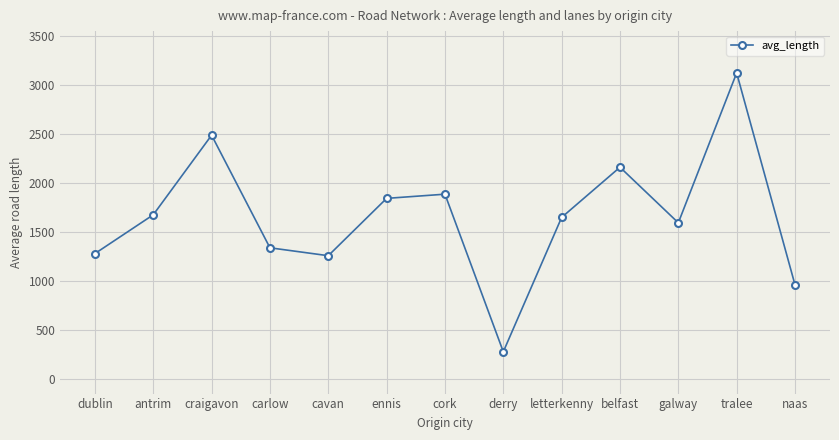

Reading left to right, list all the values displayed in this chart.

dublin=1276.8	antrim=1672.4	craigavon=2484.1	carlow=1335.8	cavan=1255.1	ennis=1839.9	cork=1882.6	derry=275.4	letterkenny=1645.7	belfast=2157.6	galway=1590.7	tralee=3119.3	naas=958.4